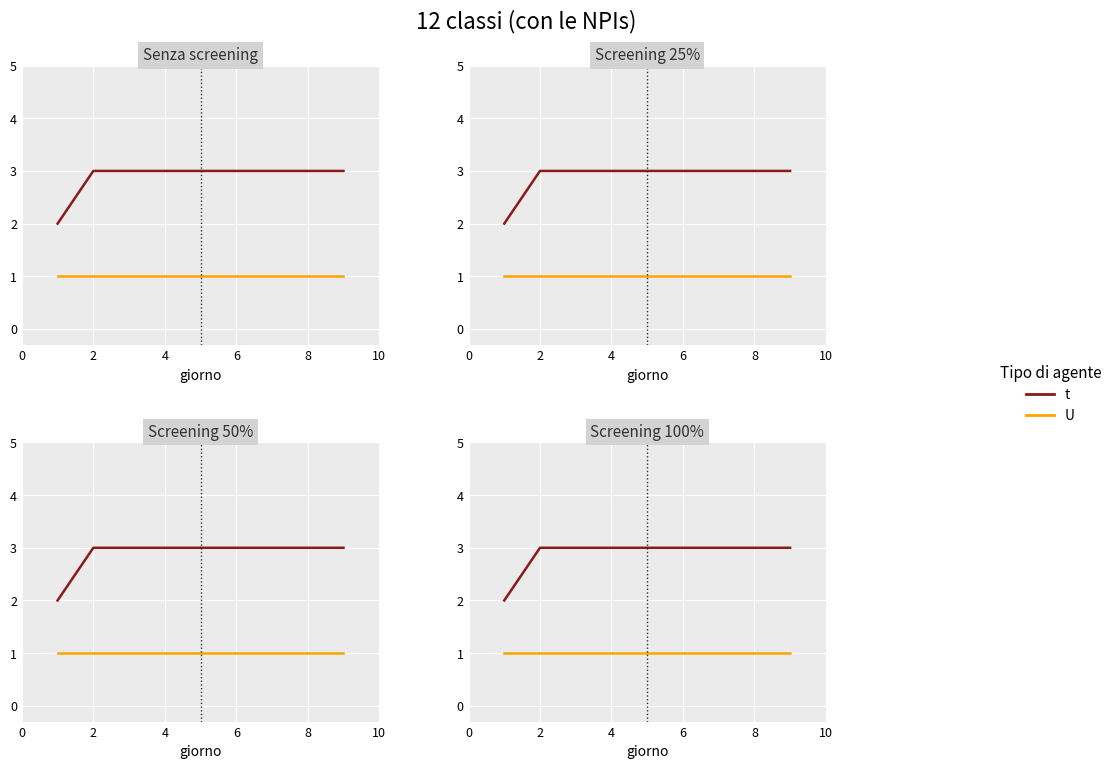

True or false: t and U cross at least once.

False